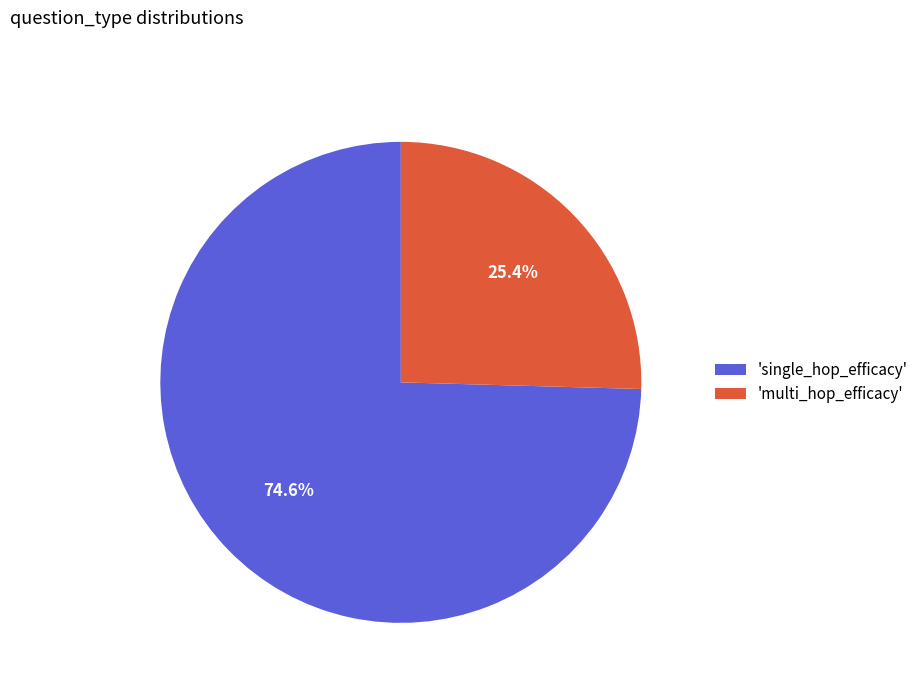

Which slice is the smallest?

'multi_hop_efficacy'